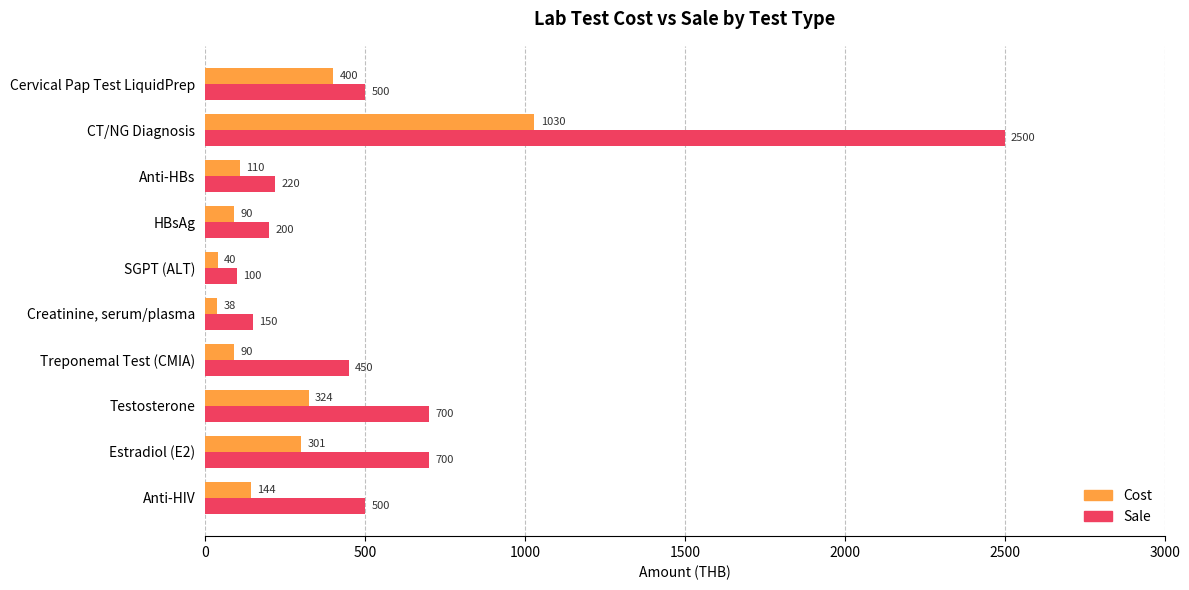

What is the difference between the maximum and minimum values in the Cost series?

992